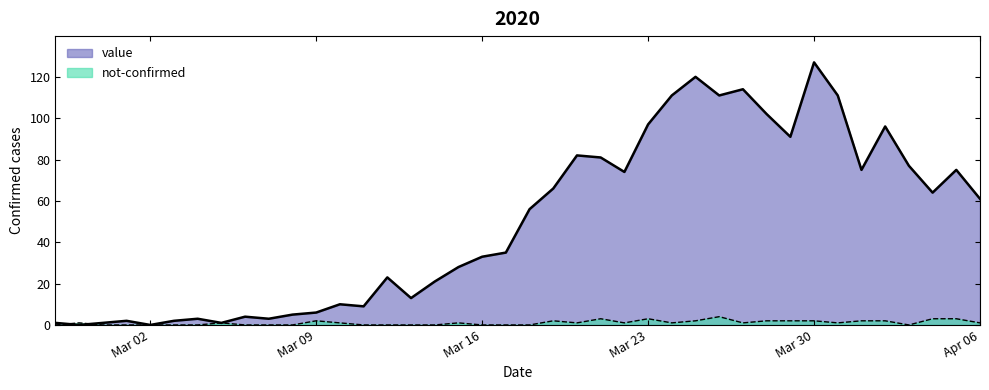

Which series has the largest total across all categories?

value